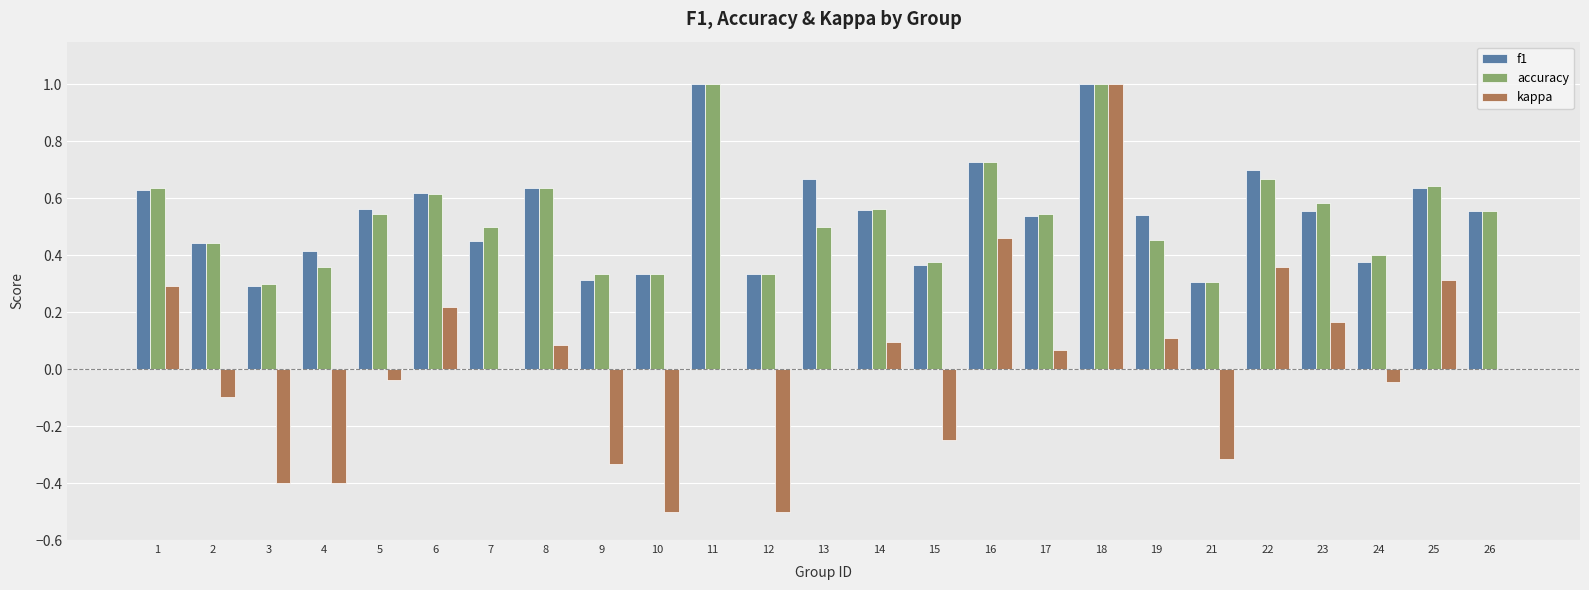

The accuracy series shows 0.4 at 4. True or false?

True